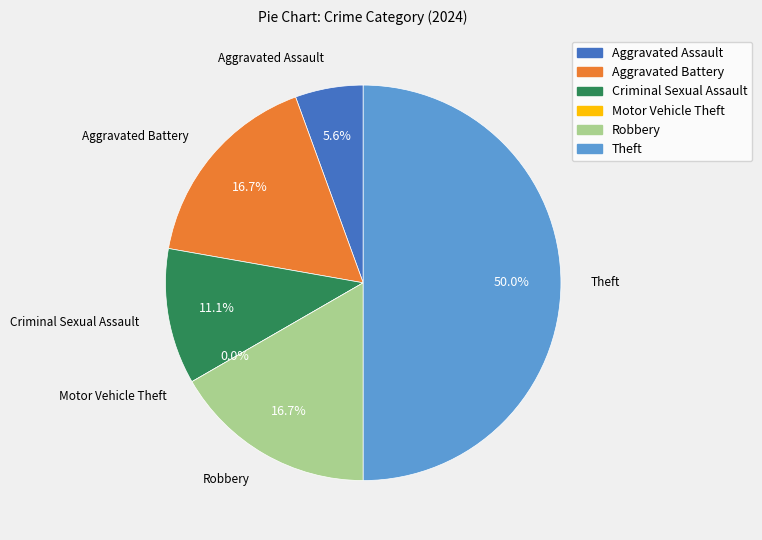

To the nearest percent, what is the difference between the largest and smallest slice percentages?

50%